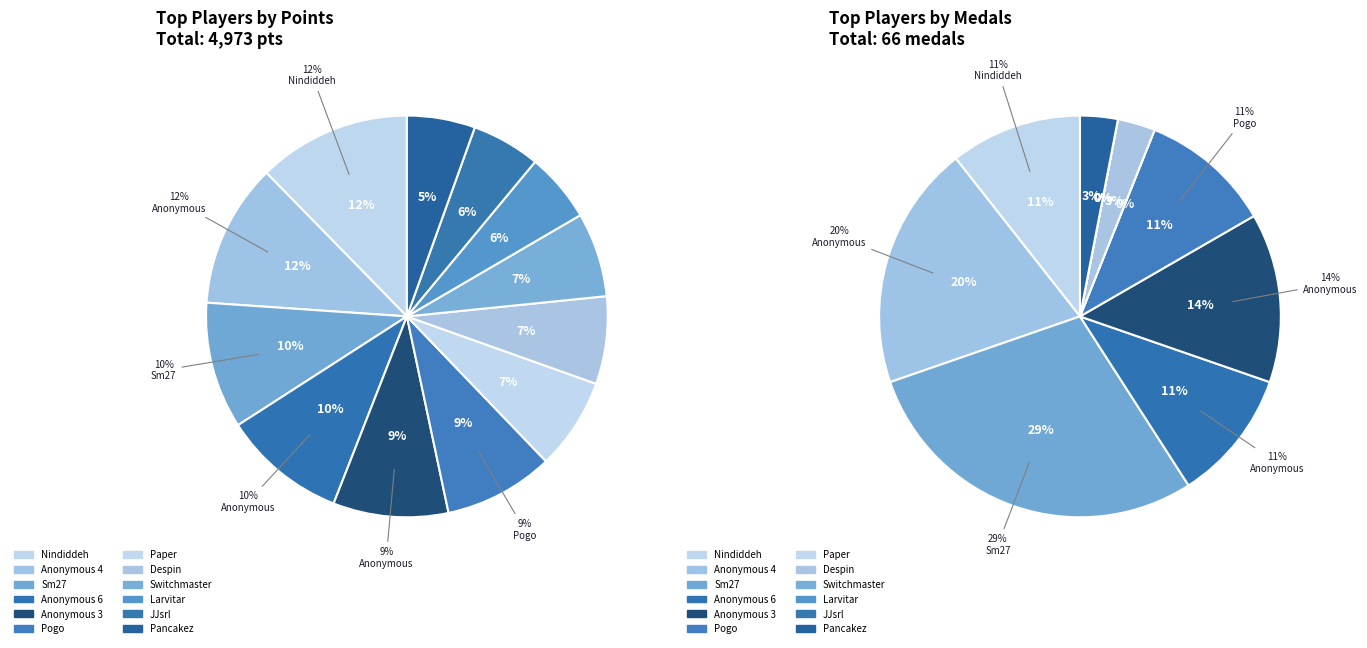

Which slice is the largest?

Nindiddeh